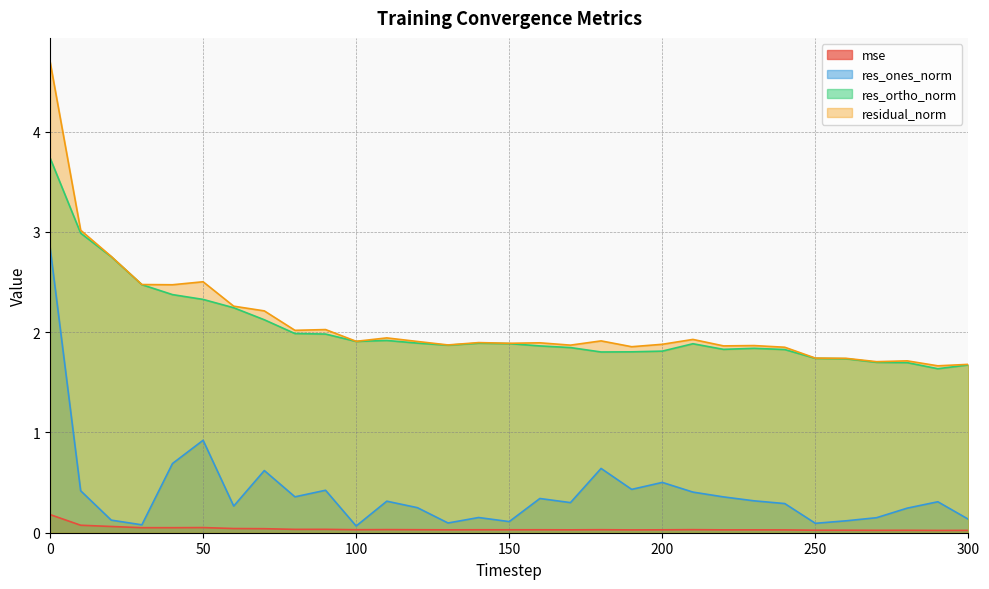

What is the highest value of the mse series?

0.2